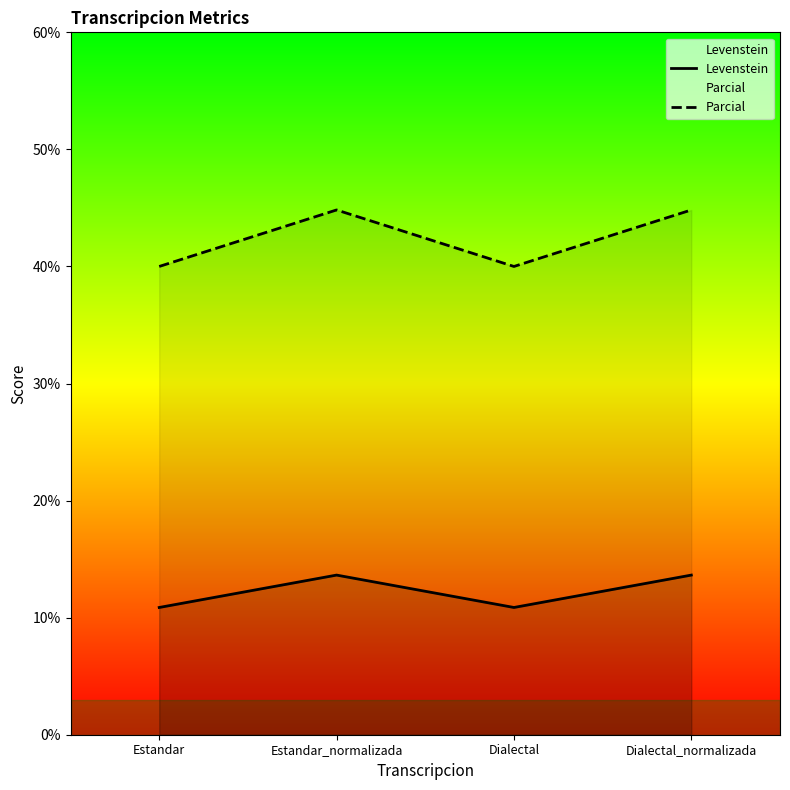

How many data points in Parcial are less than 44?

2